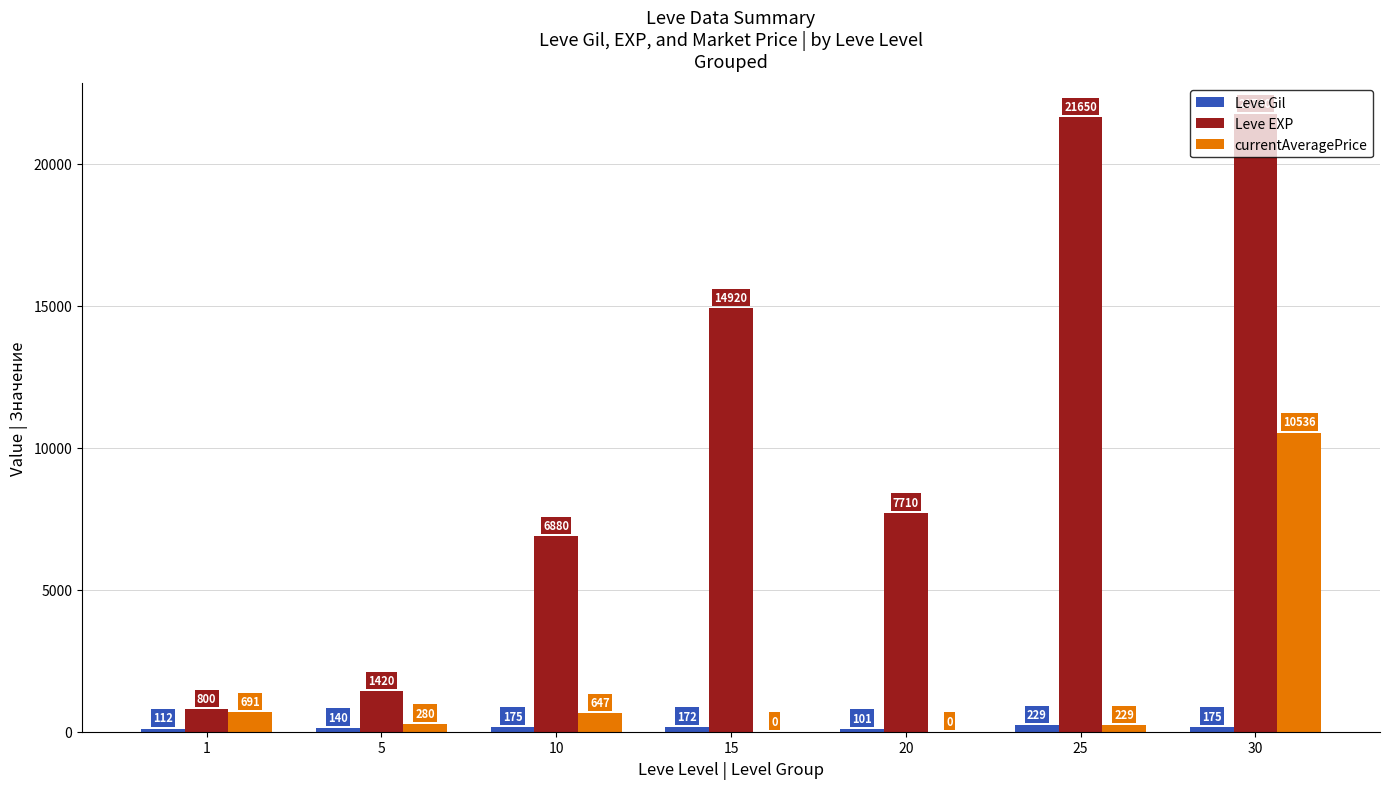

At which label is Leve Gil closest to 165?

15